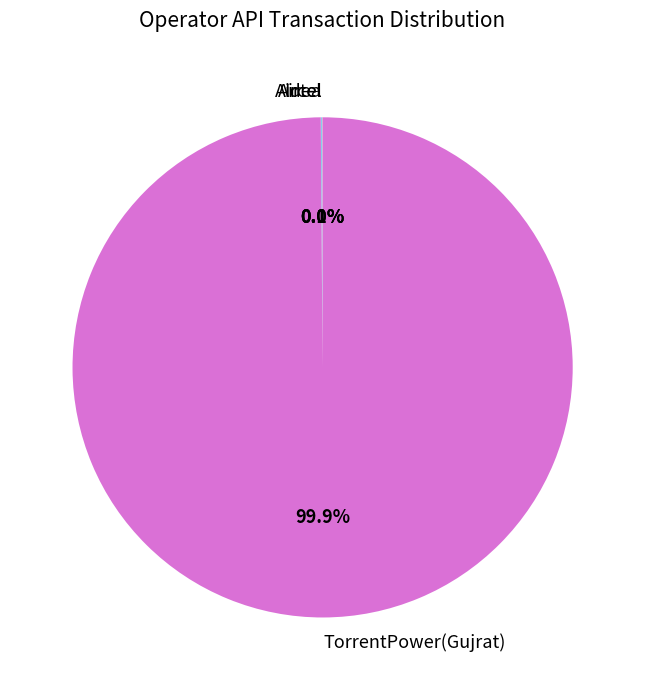

Which slice is the largest?

TorrentPower(Gujrat)